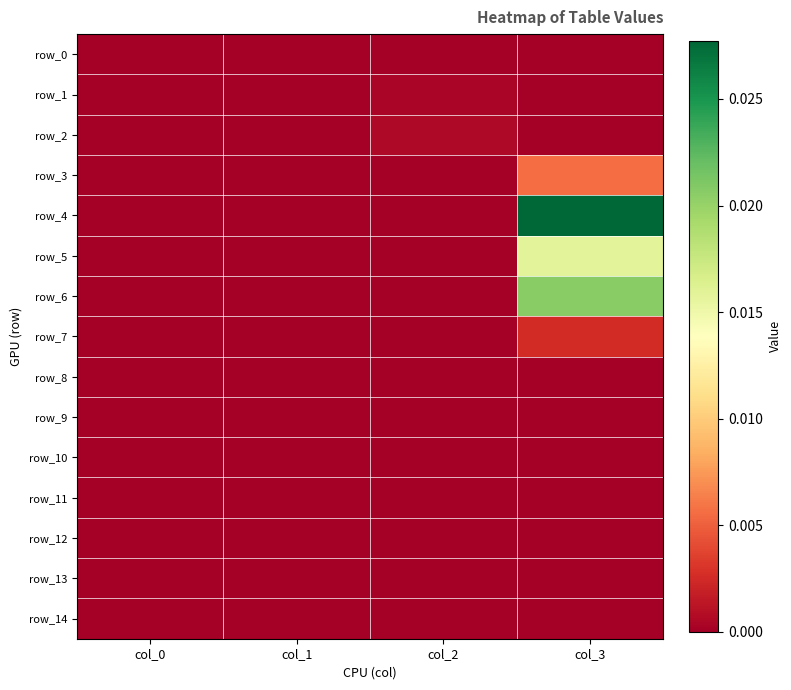

List the labels in order of row_5 value, smallest first.

col_0, col_1, col_2, col_3